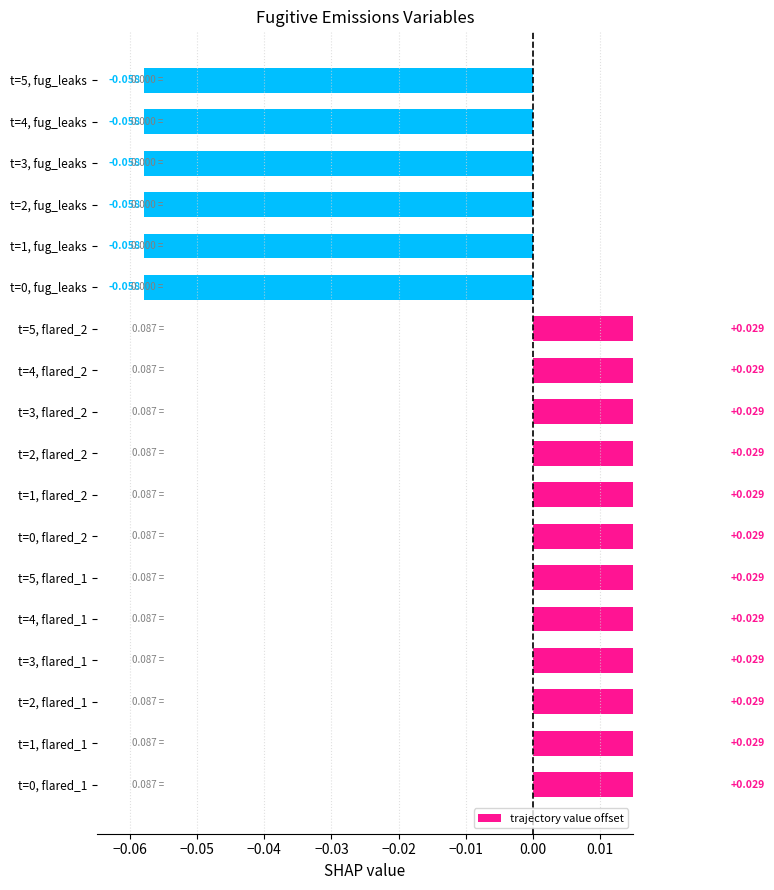

How many values are above zero?

12